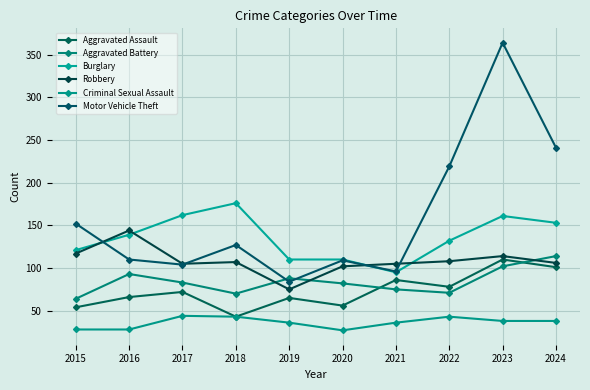

How many values in the Aggravated Battery series are below 83?

5